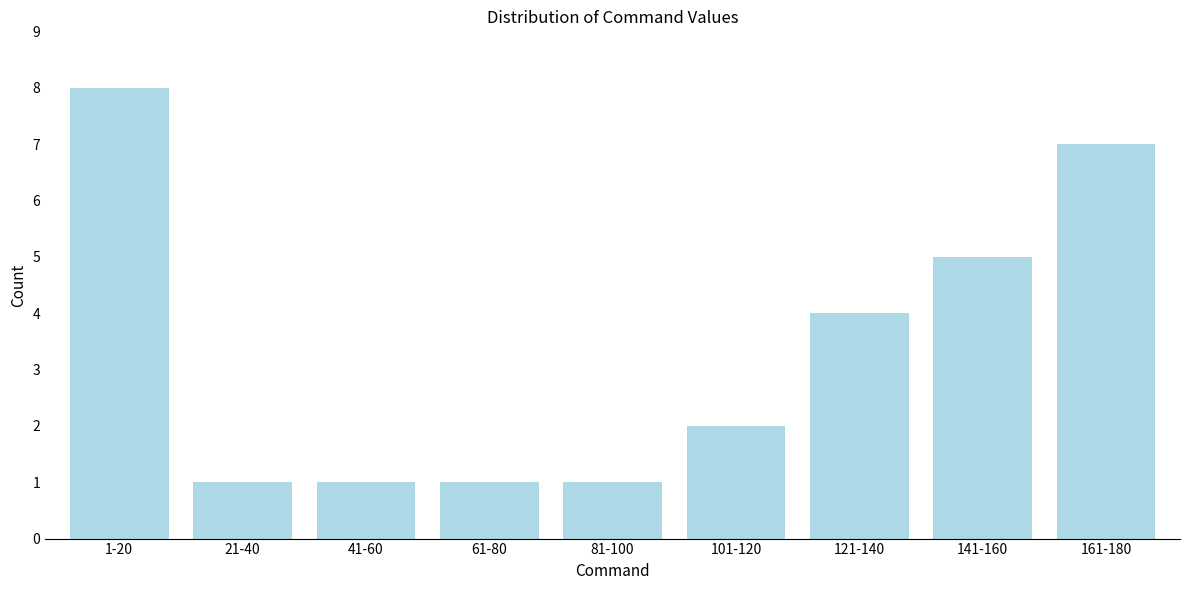

Reading left to right, extract all data points from this chart.

1-20=8	21-40=1	41-60=1	61-80=1	81-100=1	101-120=2	121-140=4	141-160=5	161-180=7